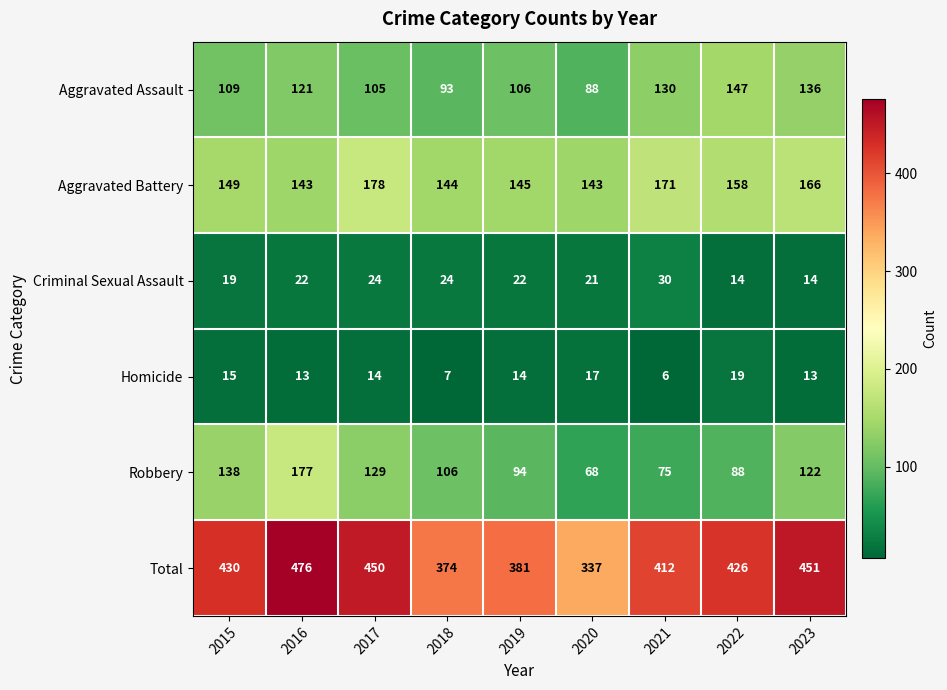

Which category has the lowest value in the Robbery series?

2020